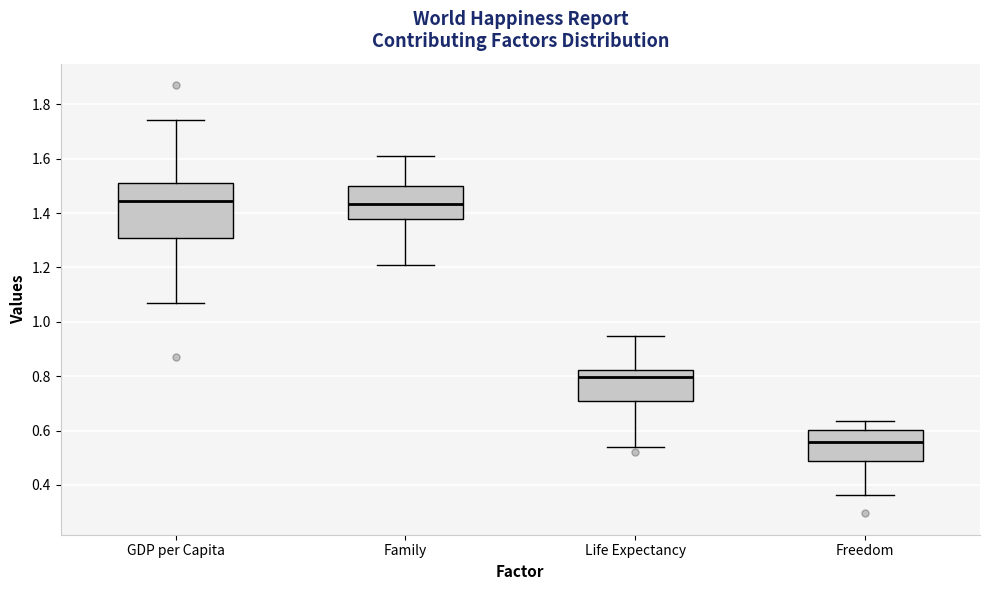

Where is the lower edge of the box for GDP per Capita on the y-axis? The values are not printed on the chart, so give them approximately, as read against the axis.

1.30